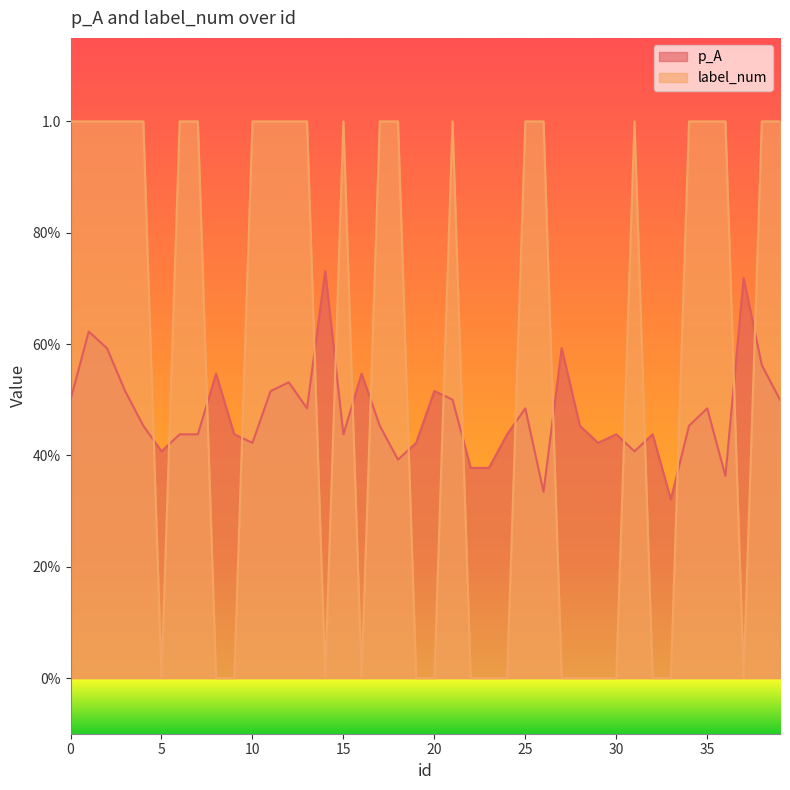

What are all the series names shown in the legend?

p_A, label_num